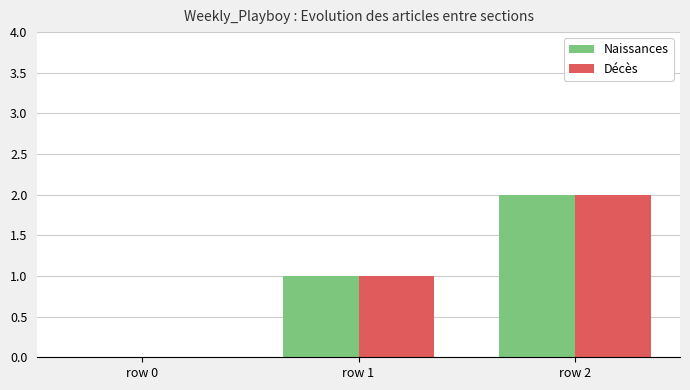

The Naissances series shows 1 at row 0. True or false?

False